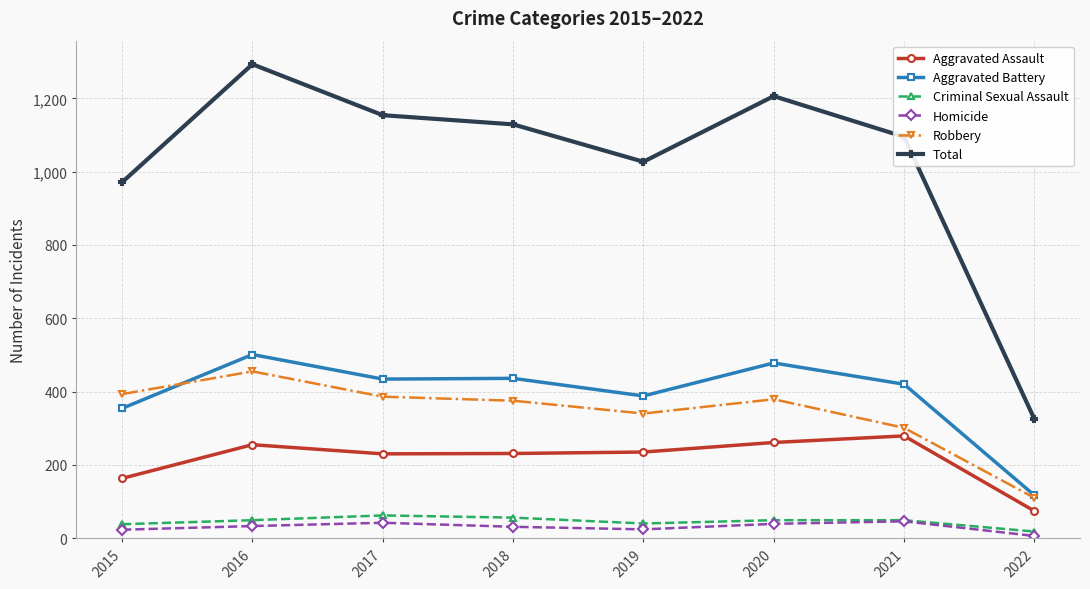

True or false: Criminal Sexual Assault has more than 0 interior local peaks.

True